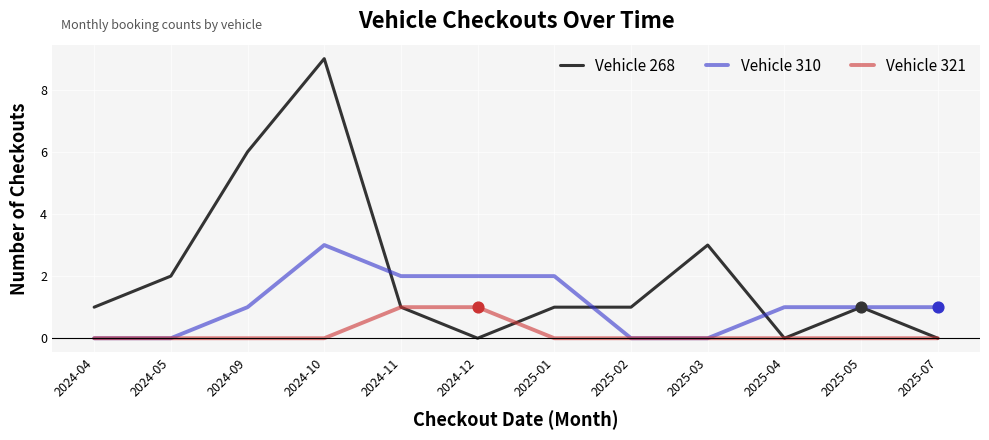

What is the total value across all series at 2024-11?

4